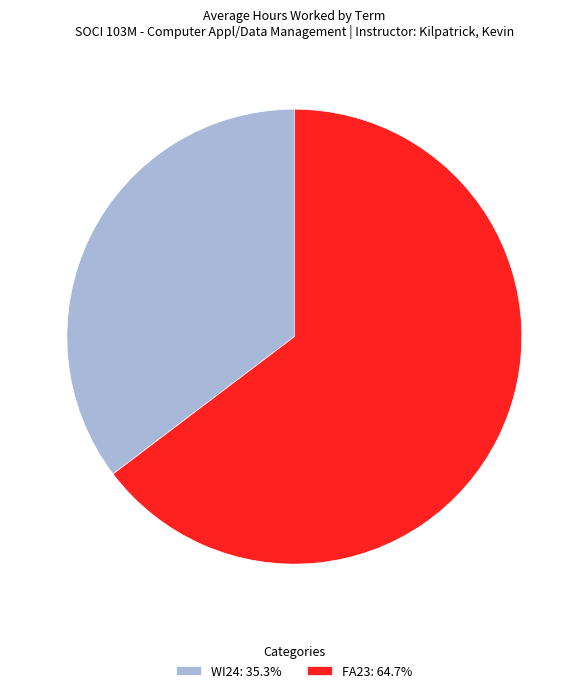

Is the sum of WI24: 35.3% and FA23: 64.7% greater than half?

Yes